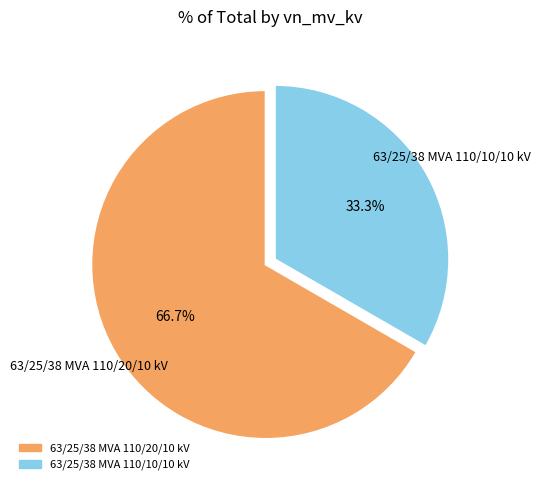

Is there any slice that represents more than half of the pie?

Yes